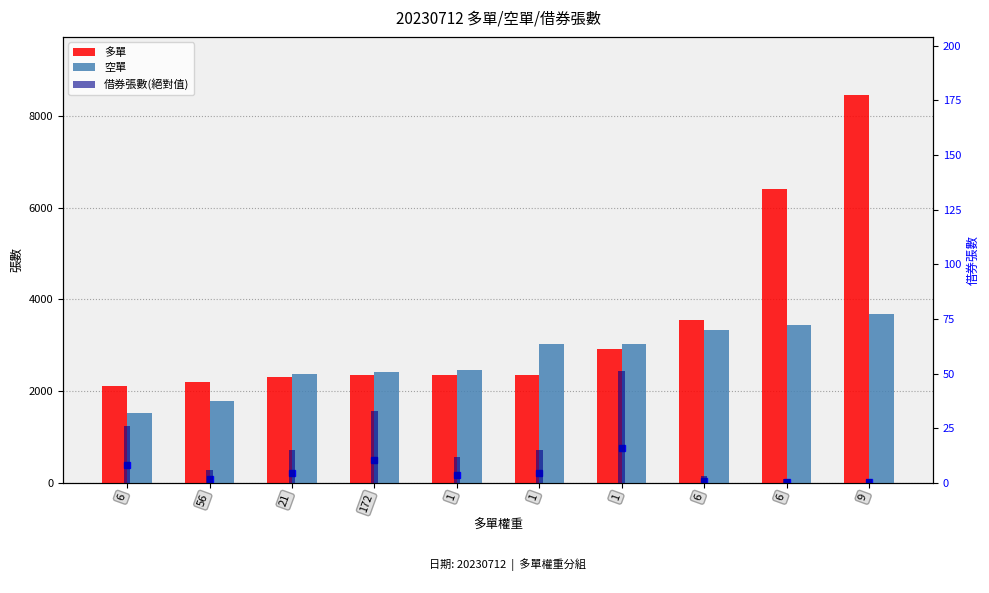

At which category does the chart reach its minimum across all series?

6